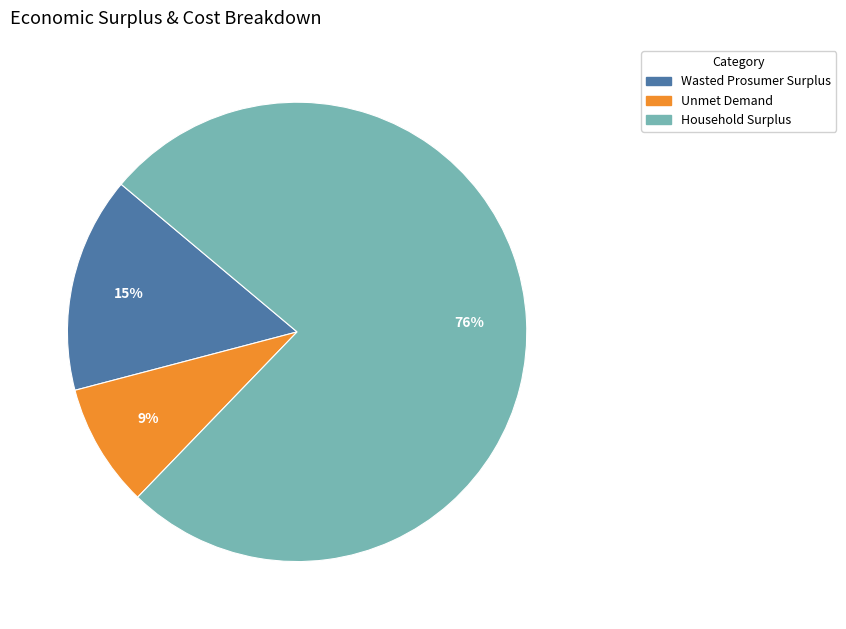

To the nearest percent, what portion does Unmet Demand represent?

9%